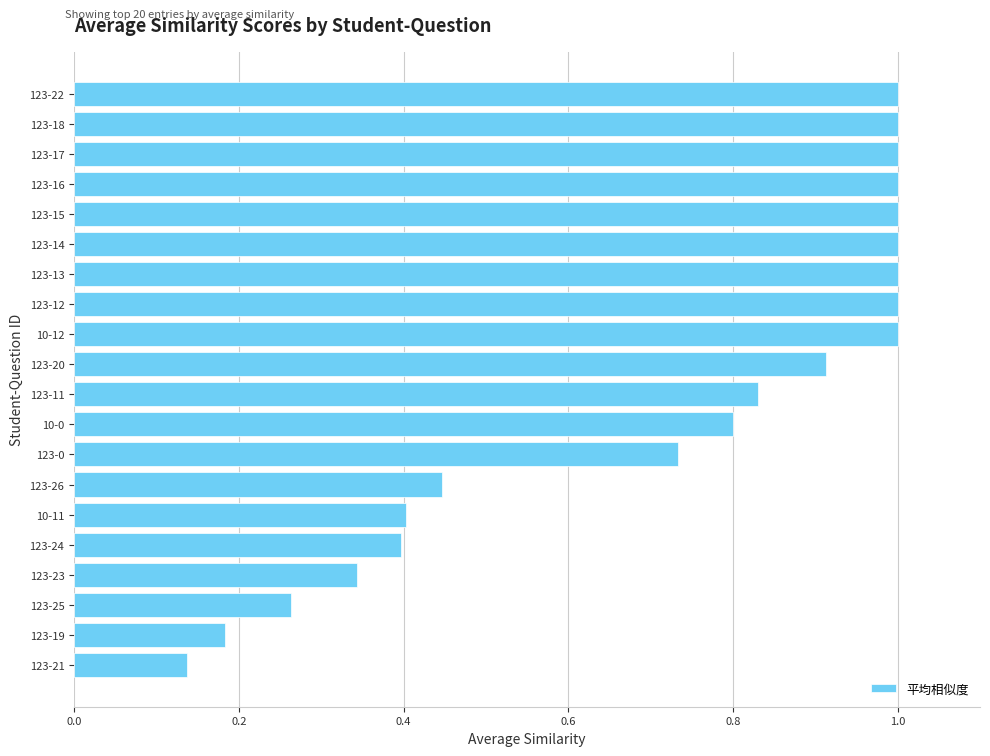

Where is the data nearest to the value 0?

123-21